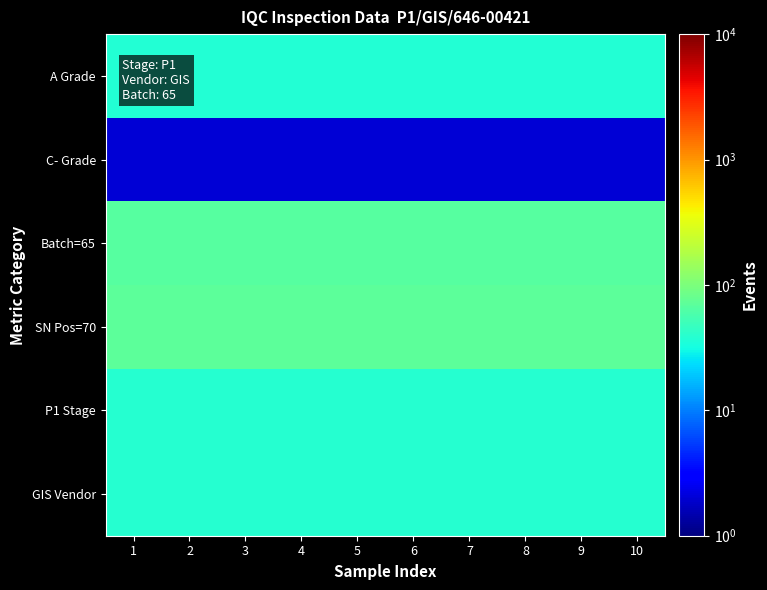

List the series in order of their peak value, highest first.

SN Pos=70, Batch=65, P1 Stage, GIS Vendor, A Grade, C- Grade